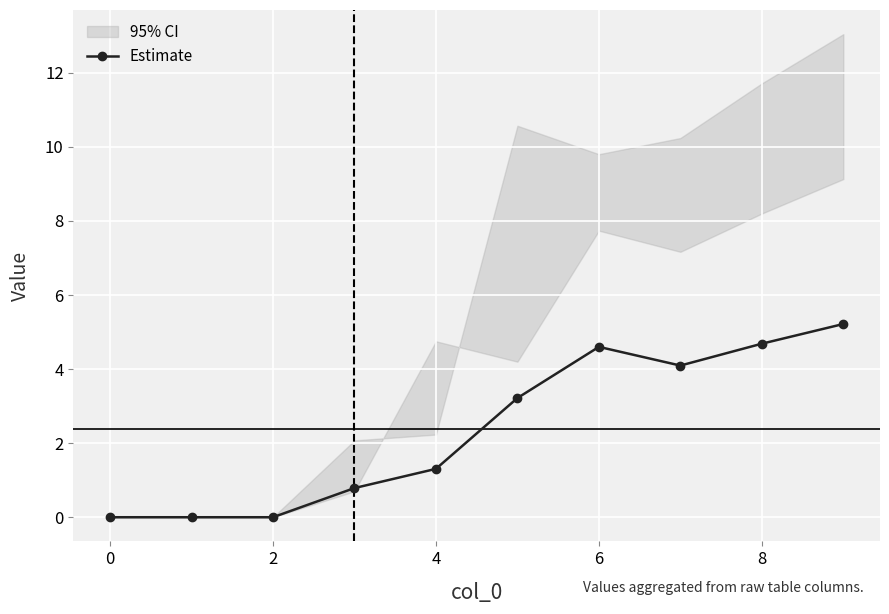

True or false: Estimate has more than 0 interior local peaks.

True